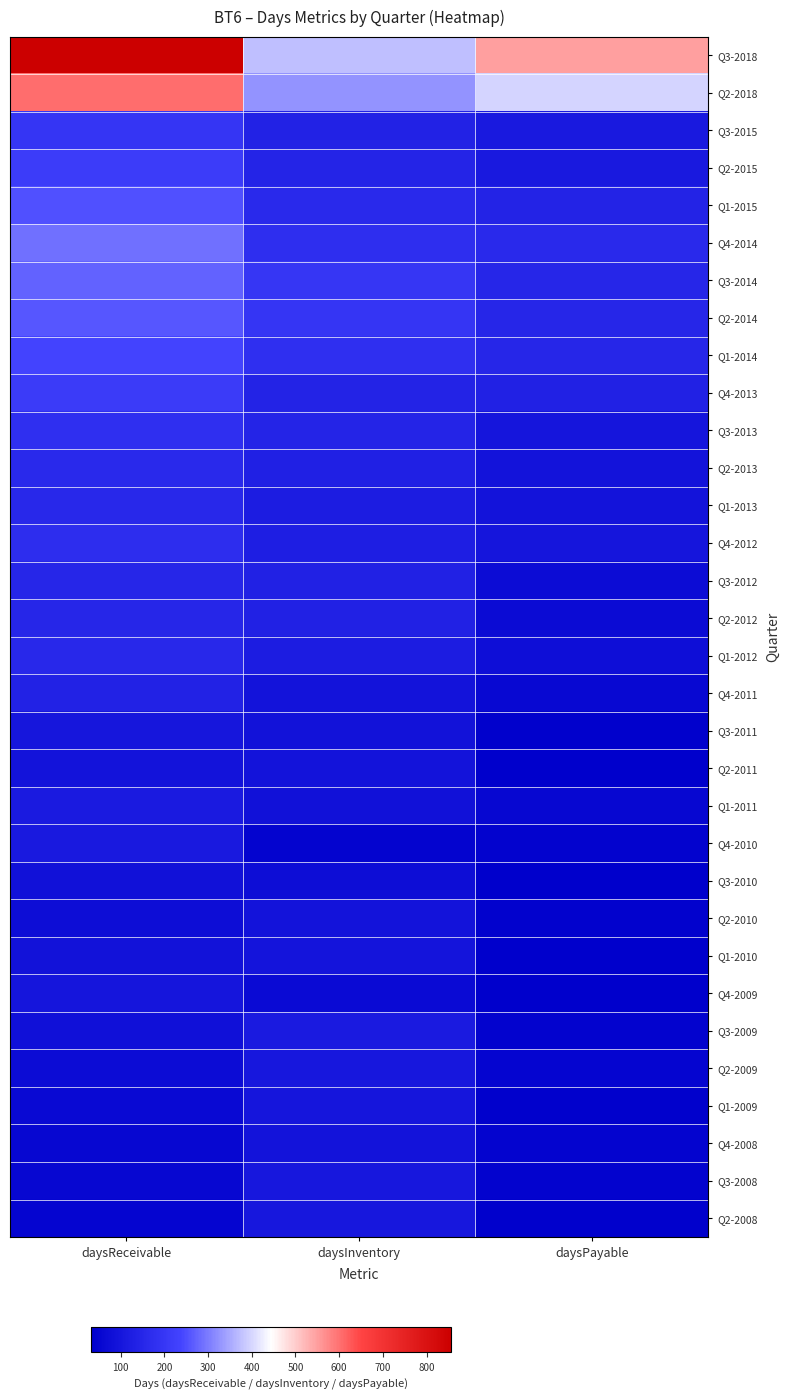

Which series has the largest total across all categories?

Q3-2018